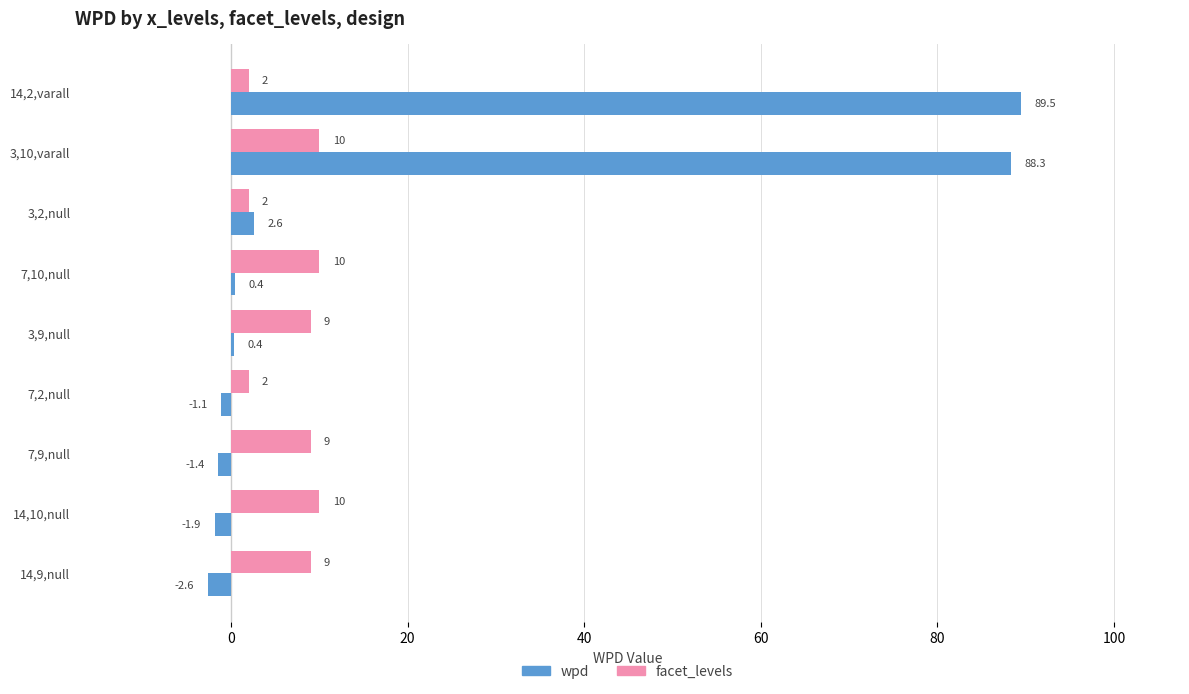

What are all the series names shown in the legend?

wpd, facet_levels